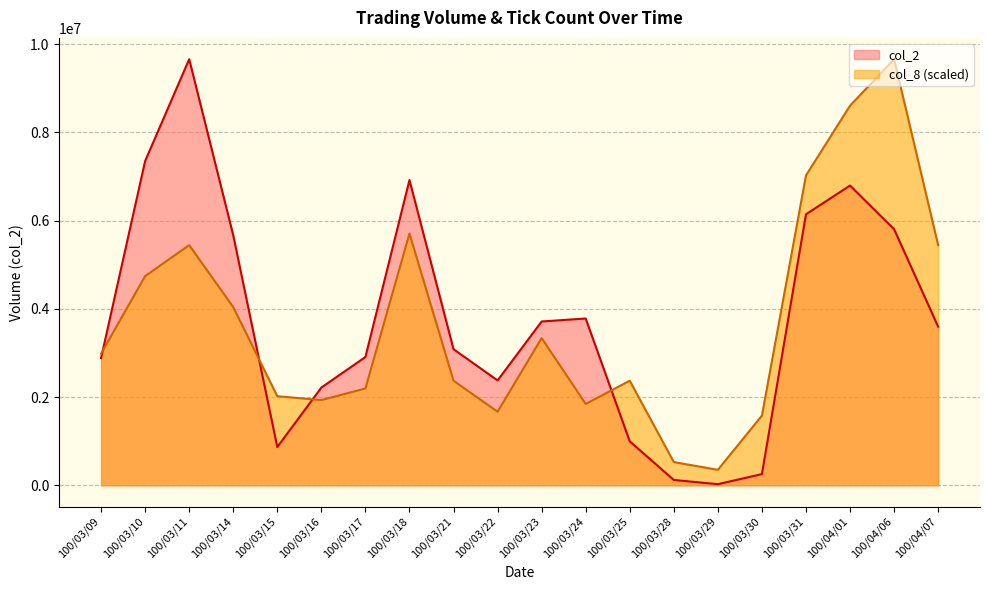

Reading left to right, list all the values displayed in this chart.

col_2: 100/03/09=2885440.0	100/03/10=7351350.0	100/03/11=9662040.0	100/03/14=5670010.0	100/03/15=867490.0	100/03/16=2216320.0	100/03/17=2909040.0	100/03/18=6921770.0	100/03/21=3086860.0	100/03/22=2378080.0	100/03/23=3714650.0	100/03/24=3782390.0	100/03/25=996670.0	100/03/28=121050.0	100/03/29=25470.0	100/03/30=254190.0	100/03/31=6144970.0	100/04/01=6796430.0	100/04/06=5807310.0	100/04/07=3597930.0
col_8: 100/03/09=2986448.7	100/03/10=4743183.3	100/03/11=5445877.1	100/03/14=4040489.5	100/03/15=2020244.7	100/03/16=1932408.0	100/03/17=2195918.2	100/03/18=5709387.3	100/03/21=2371591.6	100/03/22=1668897.8	100/03/23=3337795.6	100/03/24=1844571.3	100/03/25=2371591.6	100/03/28=527020.4	100/03/29=351346.9	100/03/30=1581061.1	100/03/31=7026938.2	100/04/01=8607999.3	100/04/06=9662040.0	100/04/07=5445877.1